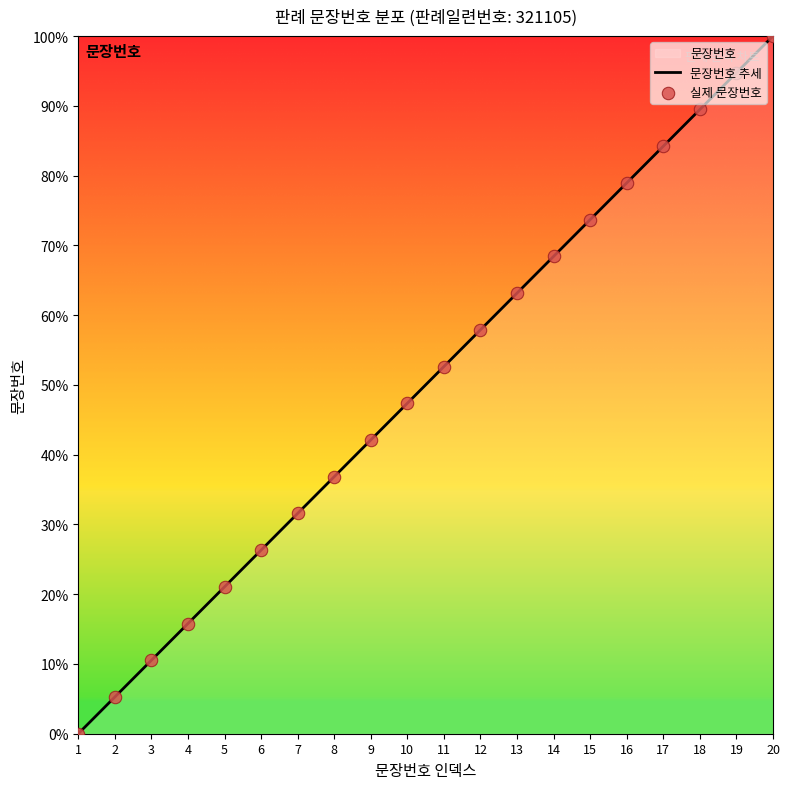

Which has a higher value, 14 or 5?

14